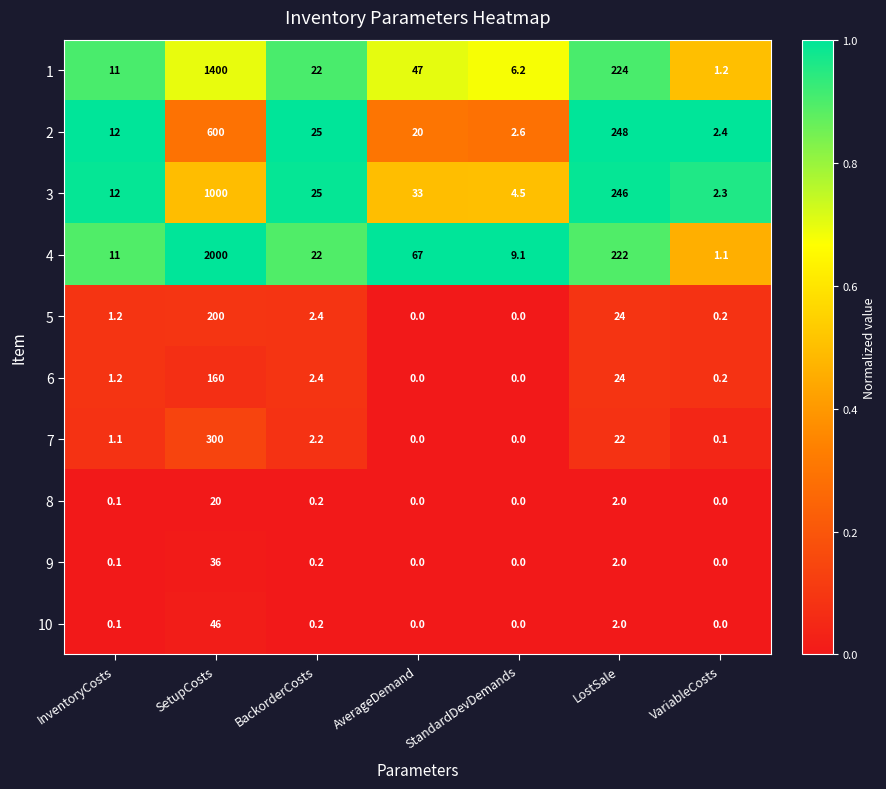

At which label does 8 reach its peak?

SetupCosts